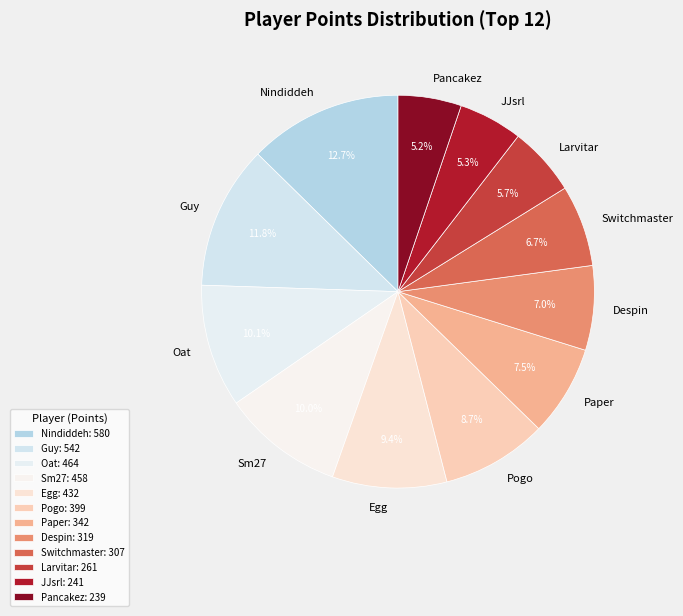

To the nearest percent, what percentage of the pie is Oat?

10%